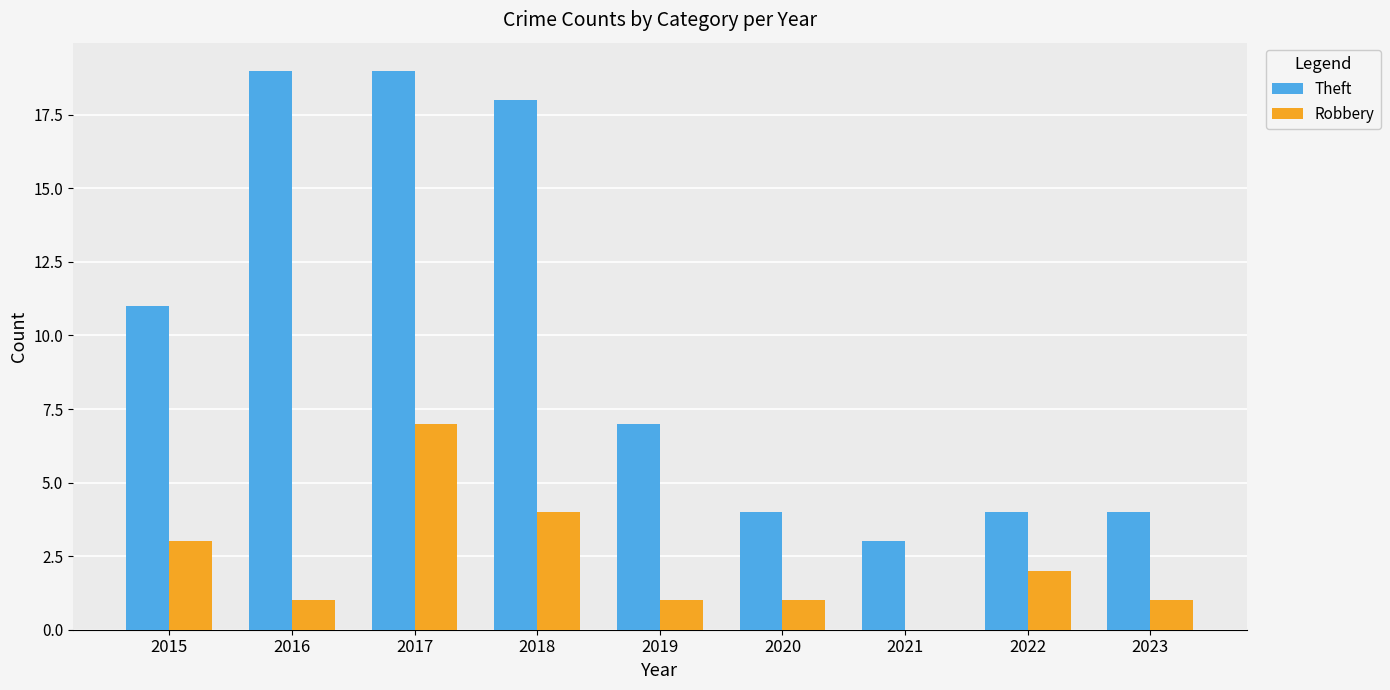

Count the Robbery values in the range 1 to 3.

6